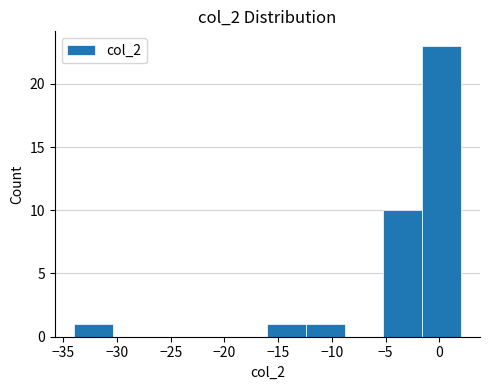

Which range on the x-axis has the tallest bar?

-1.6 to 2.0